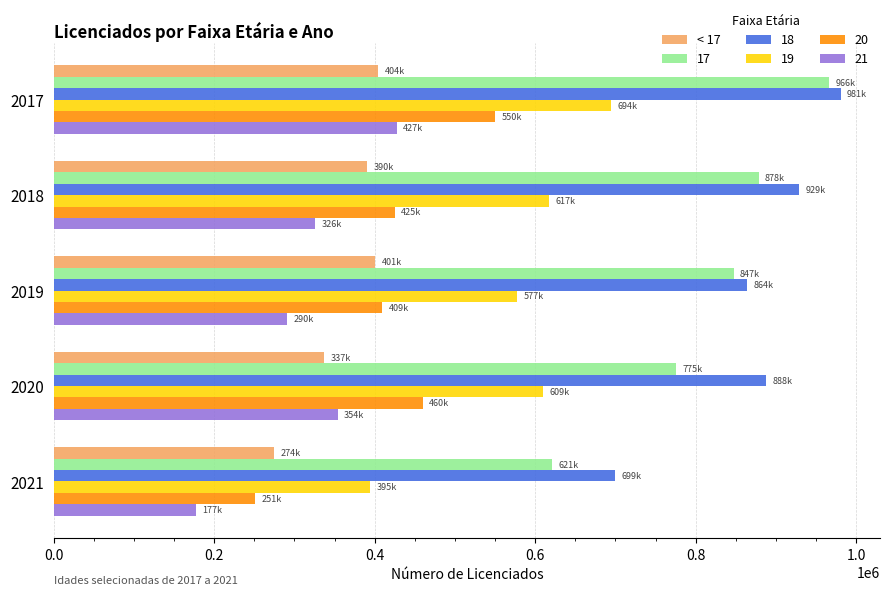

What is the difference between the highest and lowest values at 2019?

573859